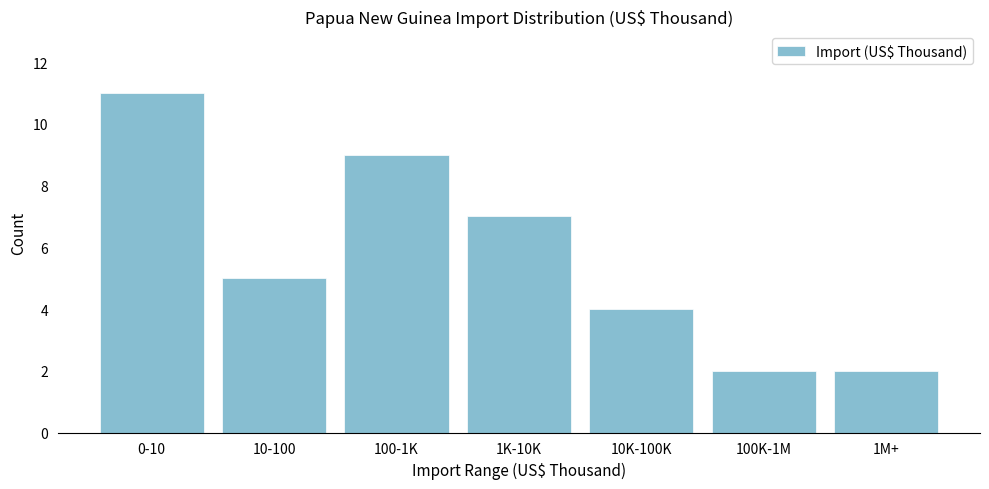

Reading left to right, transcribe all the data shown in this chart.

11	5	9	7	4	2	2